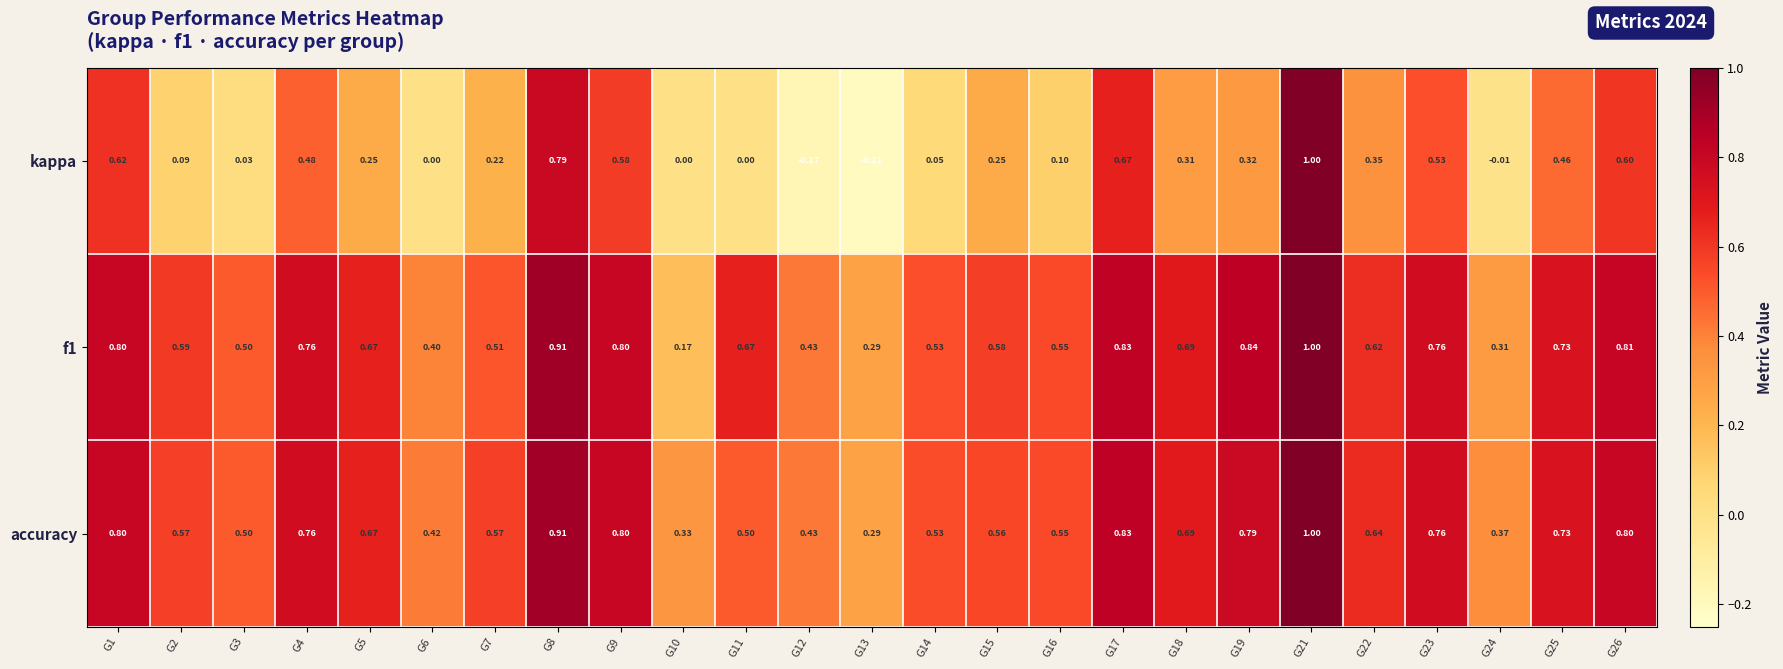

Which series has the largest range (max minus min)?

kappa